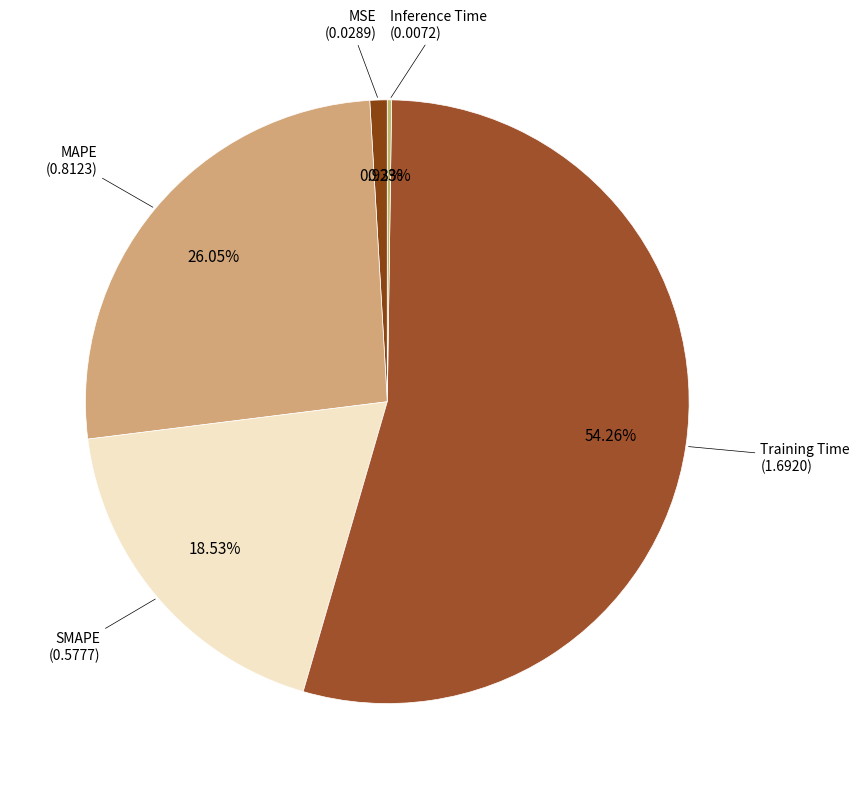

To the nearest percent, what is the average slice percentage?

20%